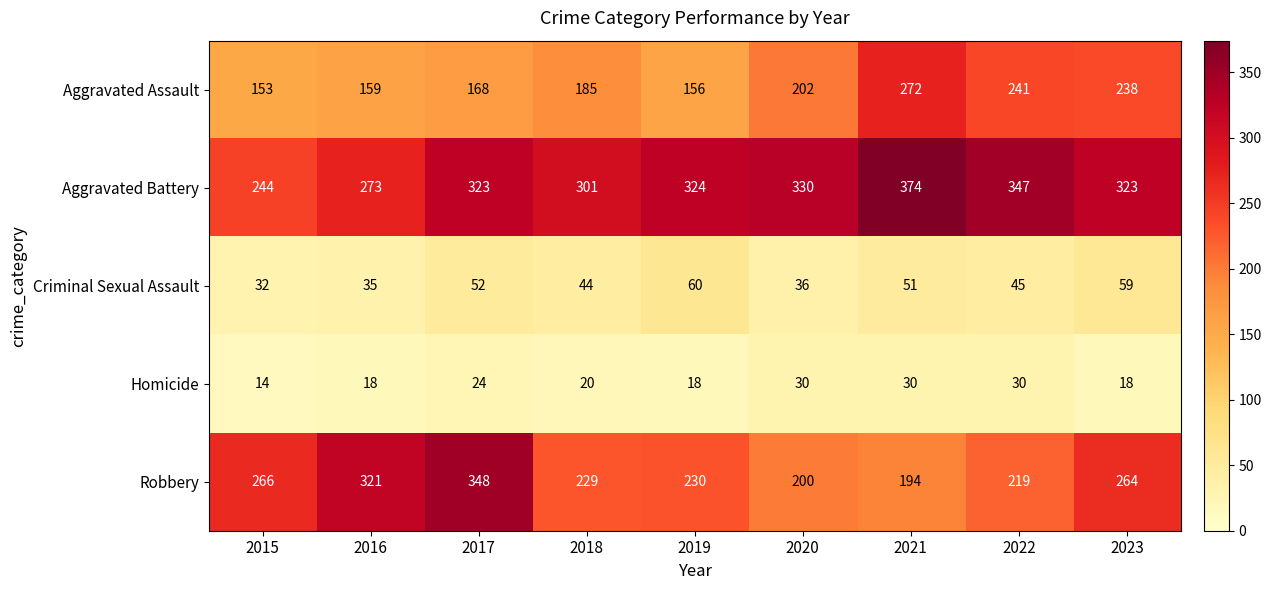

What is the minimum value for Homicide?

14